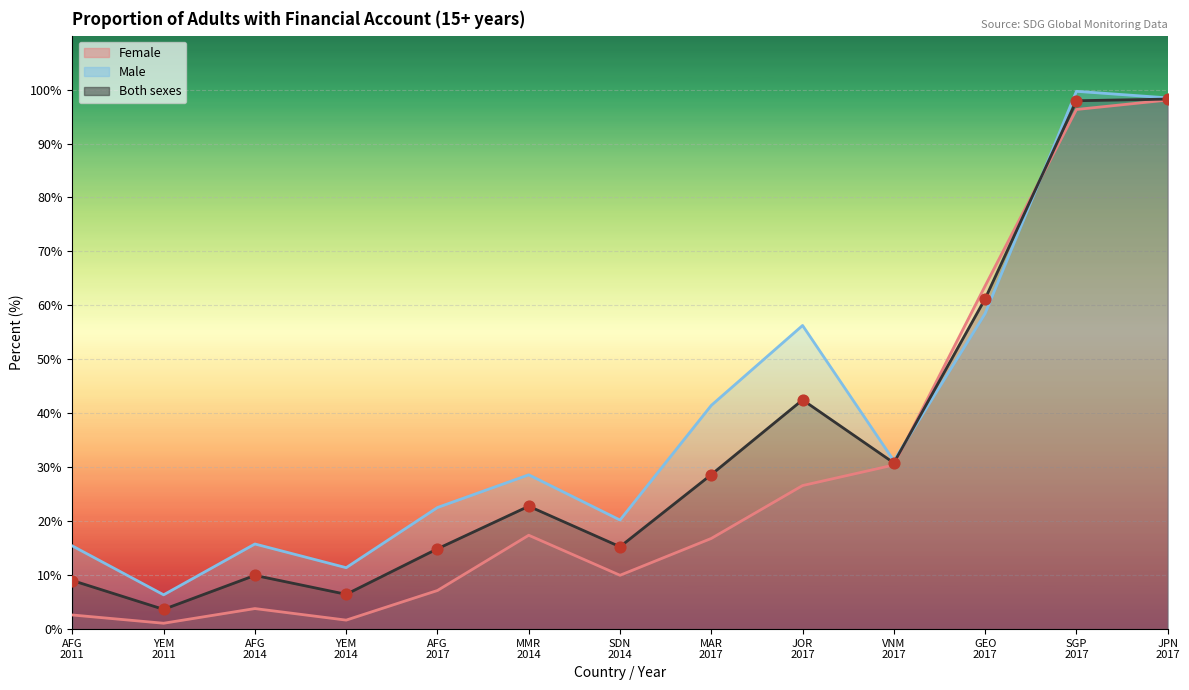

Is the value of Female at YEM
2011 greater than the value of Male at MAR
2017?

No